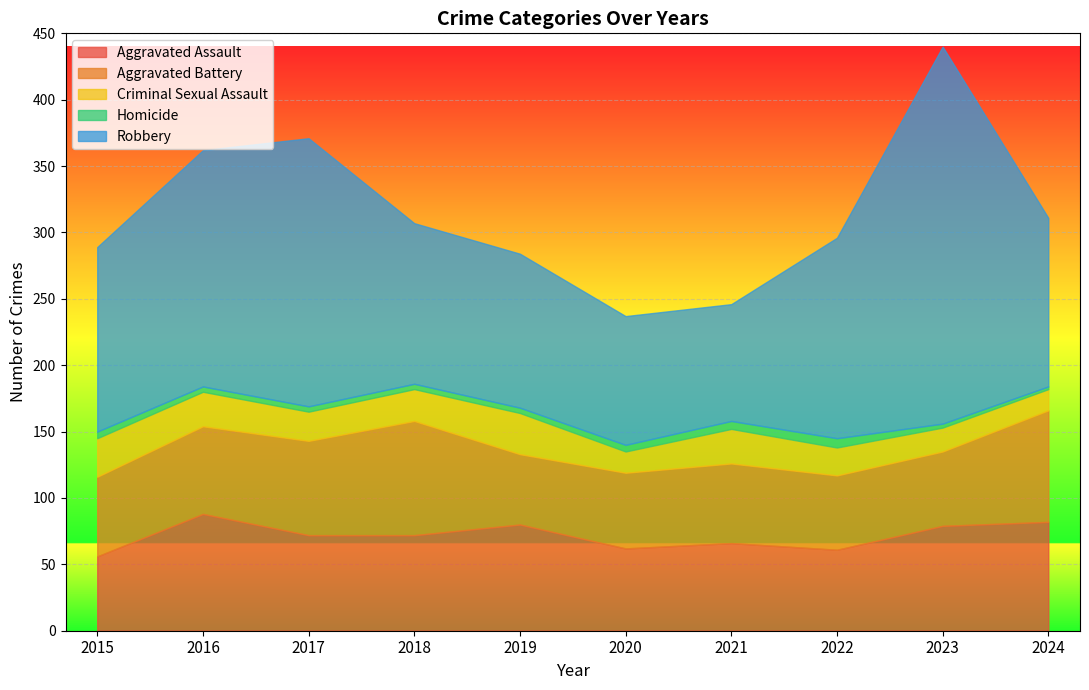

True or false: Aggravated Assault and Robbery cross at least once.

False